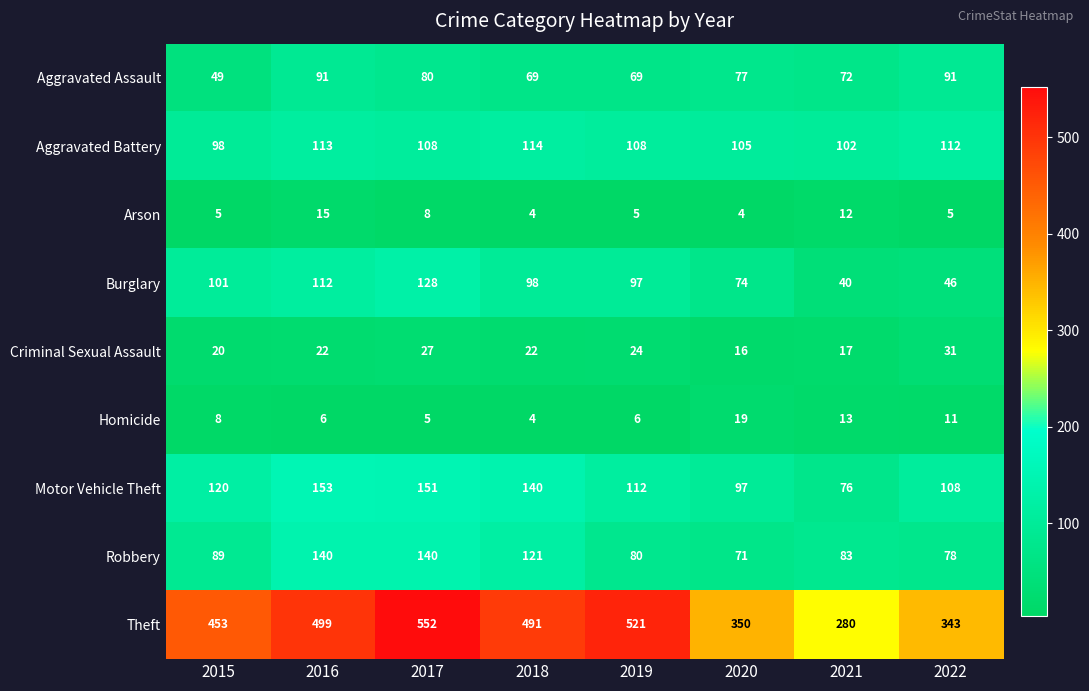

Rank the series by their maximum value, from lowest to highest.

Arson, Homicide, Criminal Sexual Assault, Aggravated Assault, Aggravated Battery, Burglary, Robbery, Motor Vehicle Theft, Theft